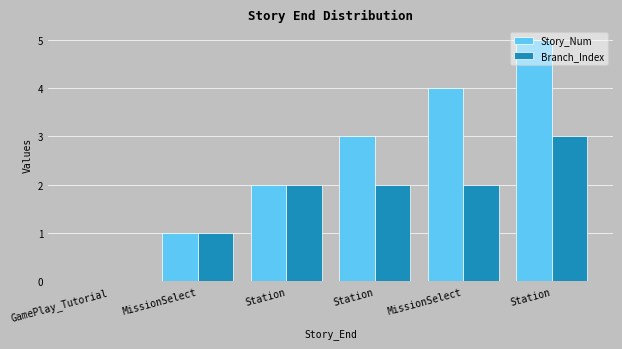

How many categories are shown in the chart?

6